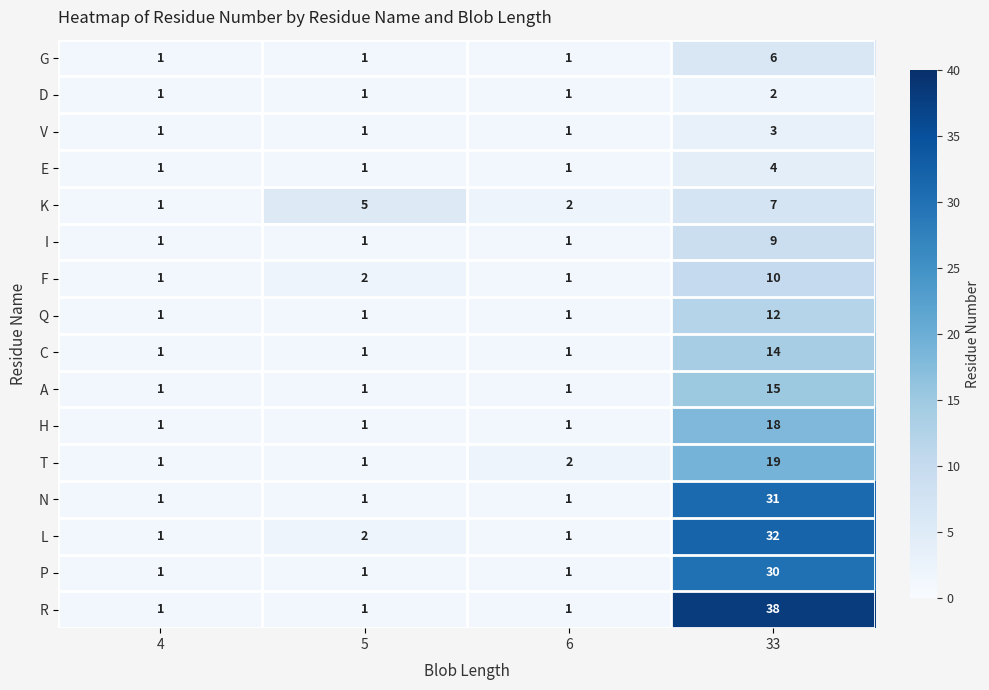

What is the sum of all R values?

41